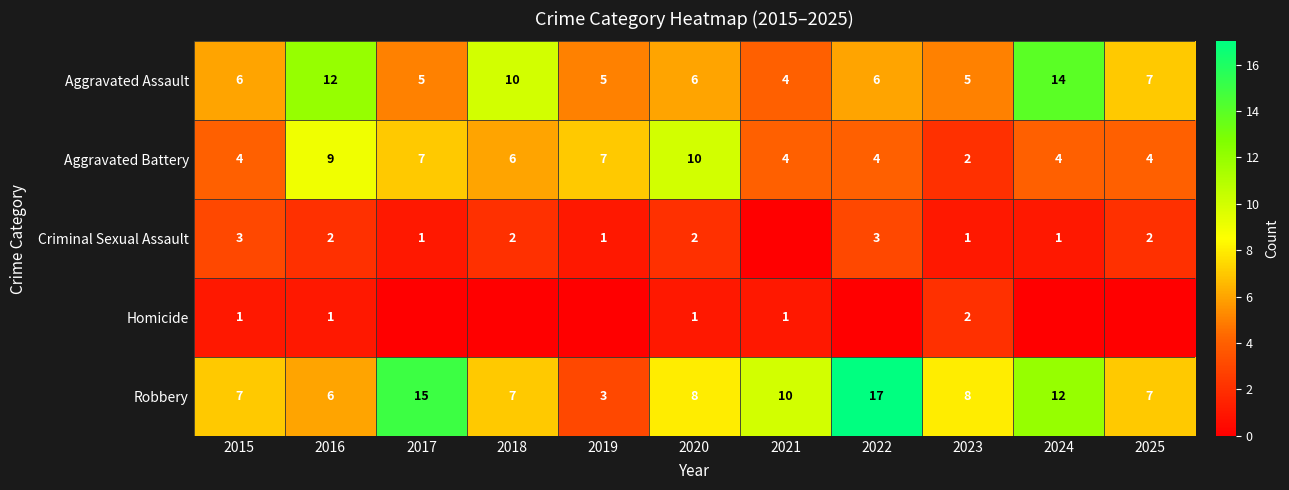

What value does the Robbery series have at 2020, to the nearest 10?

10